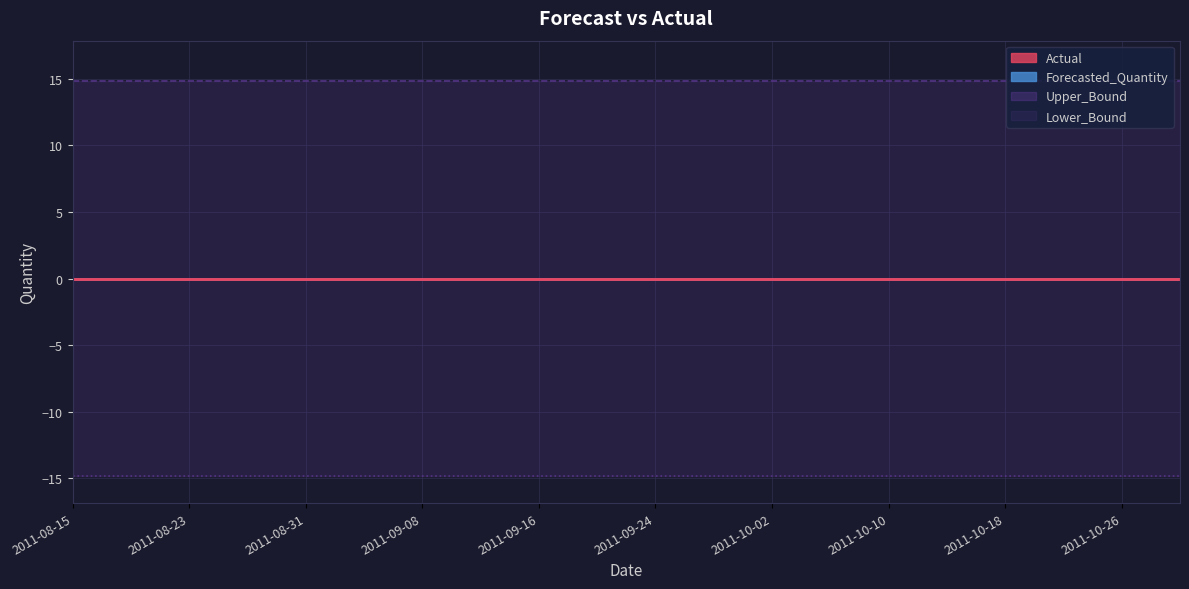

What is the approximate value of Lower_Bound at 2011-08-23?

-14.9